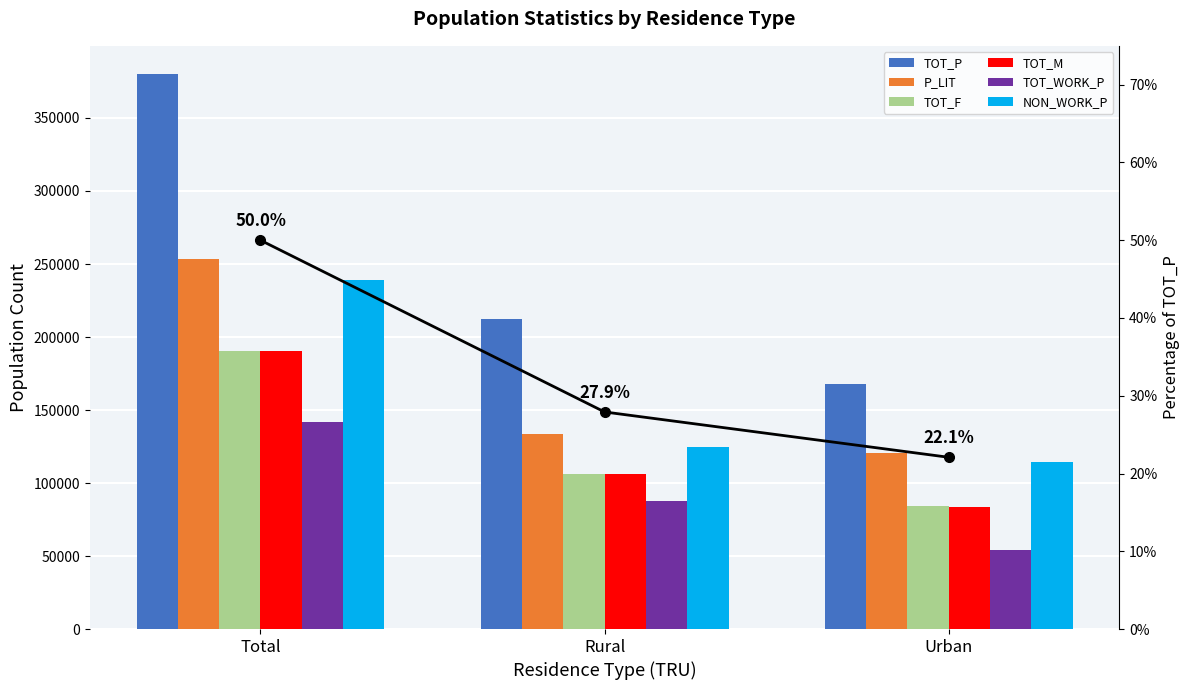

Between Total and Rural, which series saw the biggest shift?

TOT_P